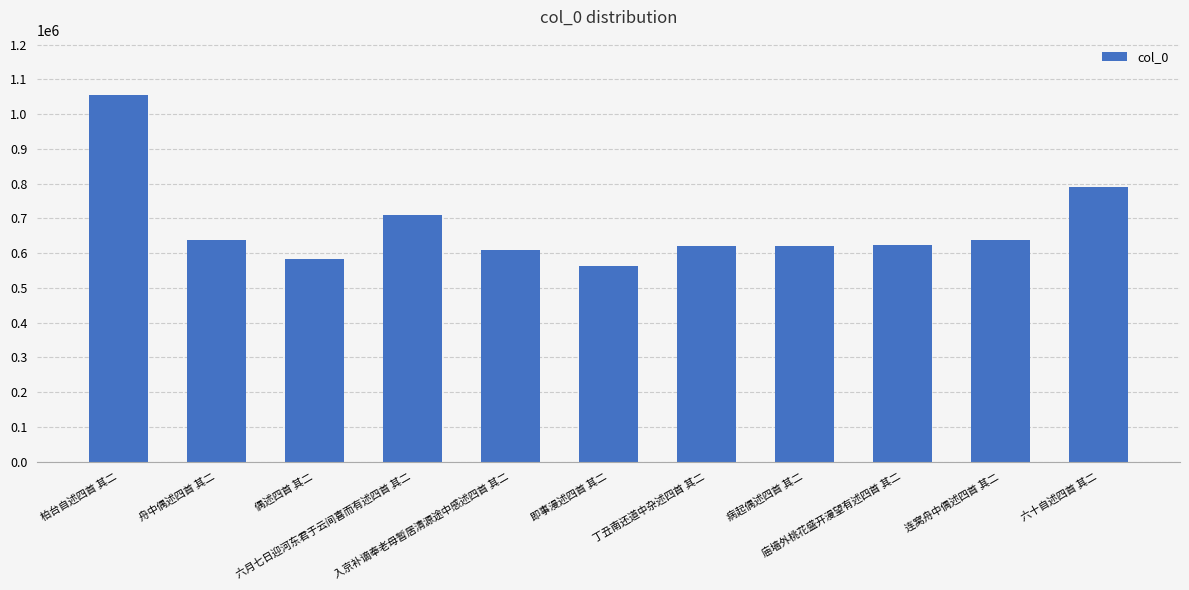

Are the bars grouped side by side (vs. stacked)?

No